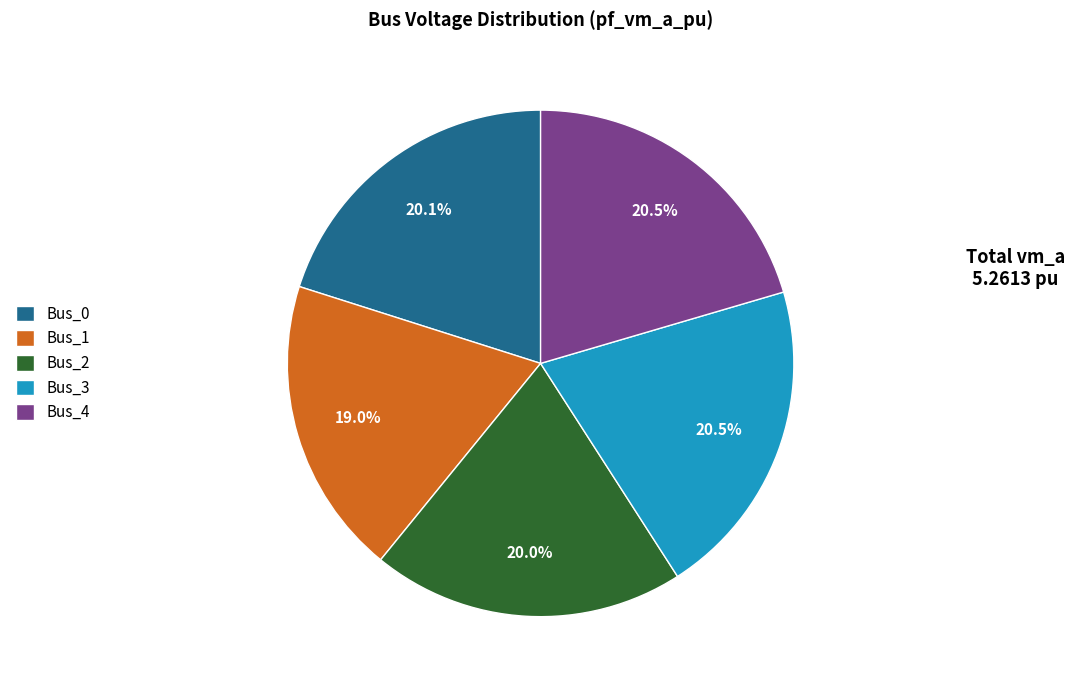

Is there any slice that represents more than half of the pie?

No